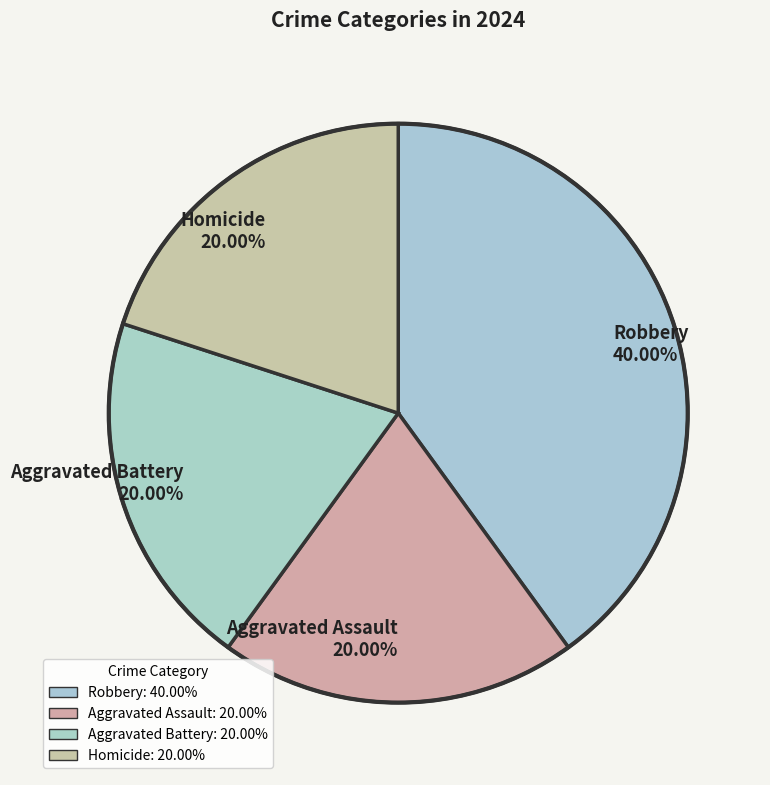

Count the number of slices in the pie.

4